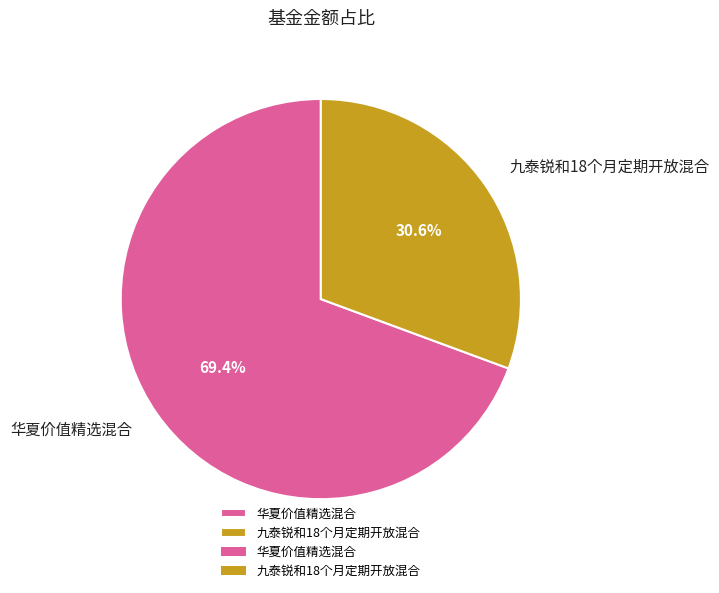

To the nearest percent, what portion does 九泰锐和18个月定期开放混合 represent?

31%